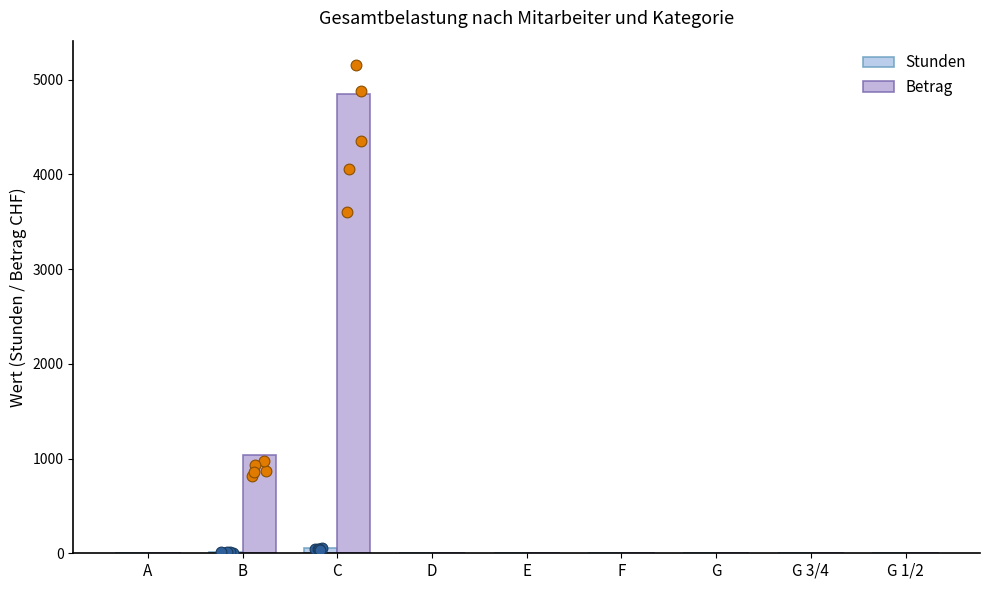

Which series has the largest Y range (max minus min)?

Betrag